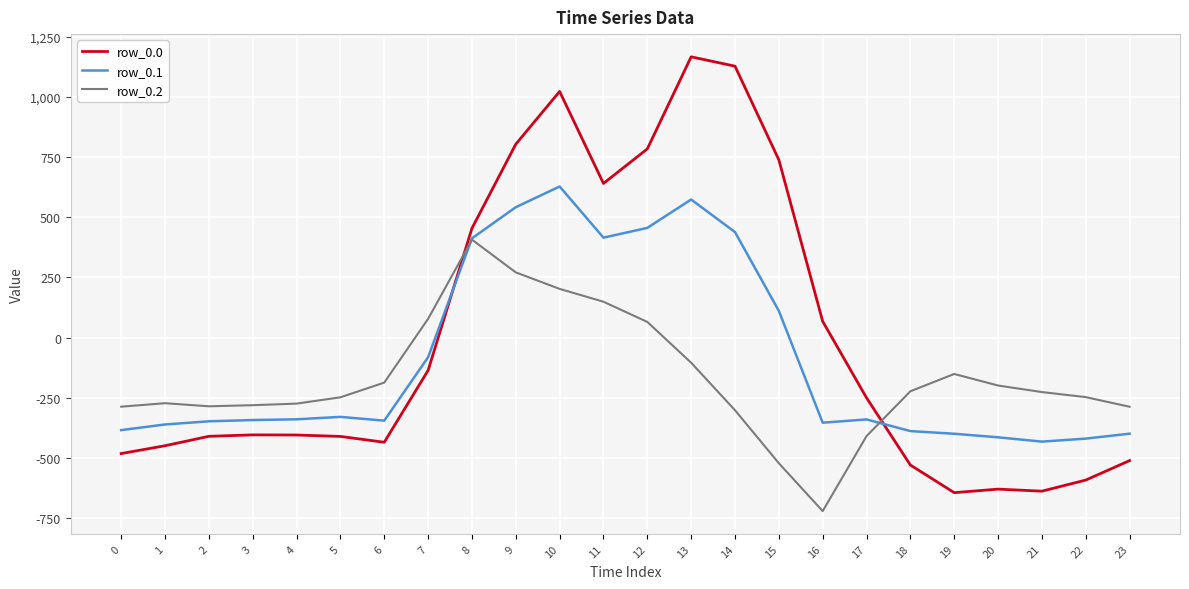

Rank the series by their maximum value, from lowest to highest.

row_0.2, row_0.1, row_0.0